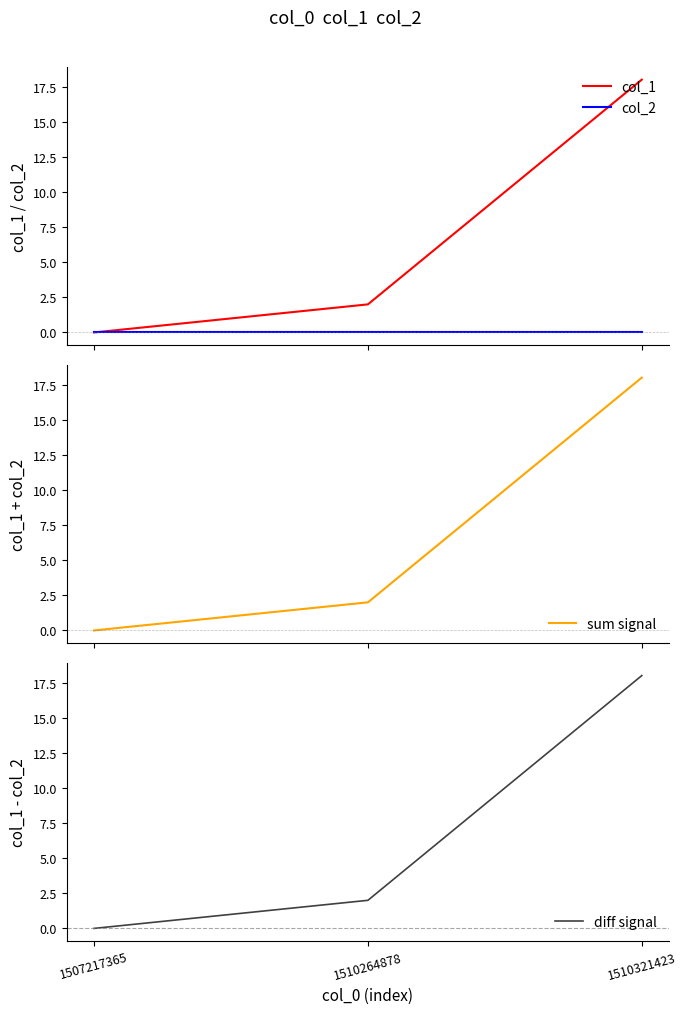

List the series in order of their peak value, highest first.

col_1, sum signal, diff signal, col_2